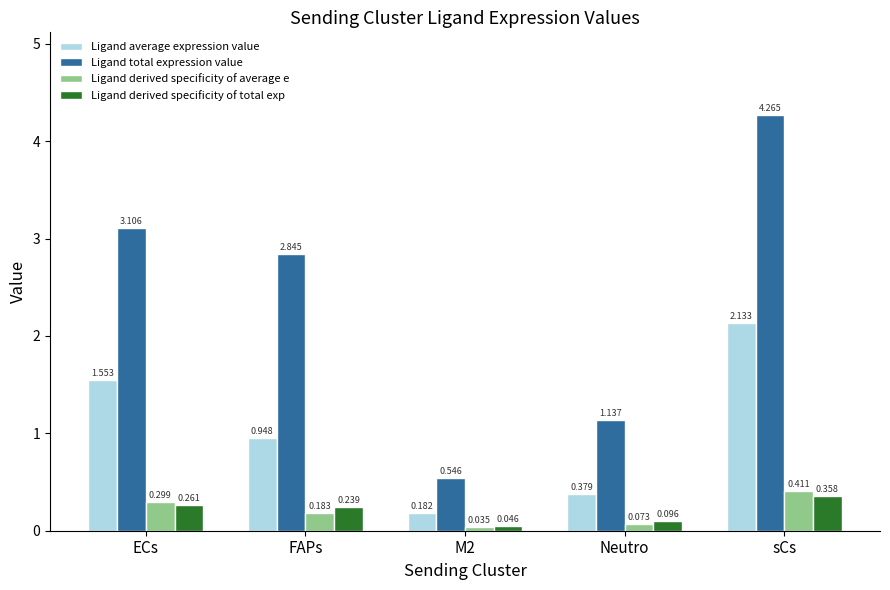

At which label is Ligand average expression value closest to 1?

FAPs